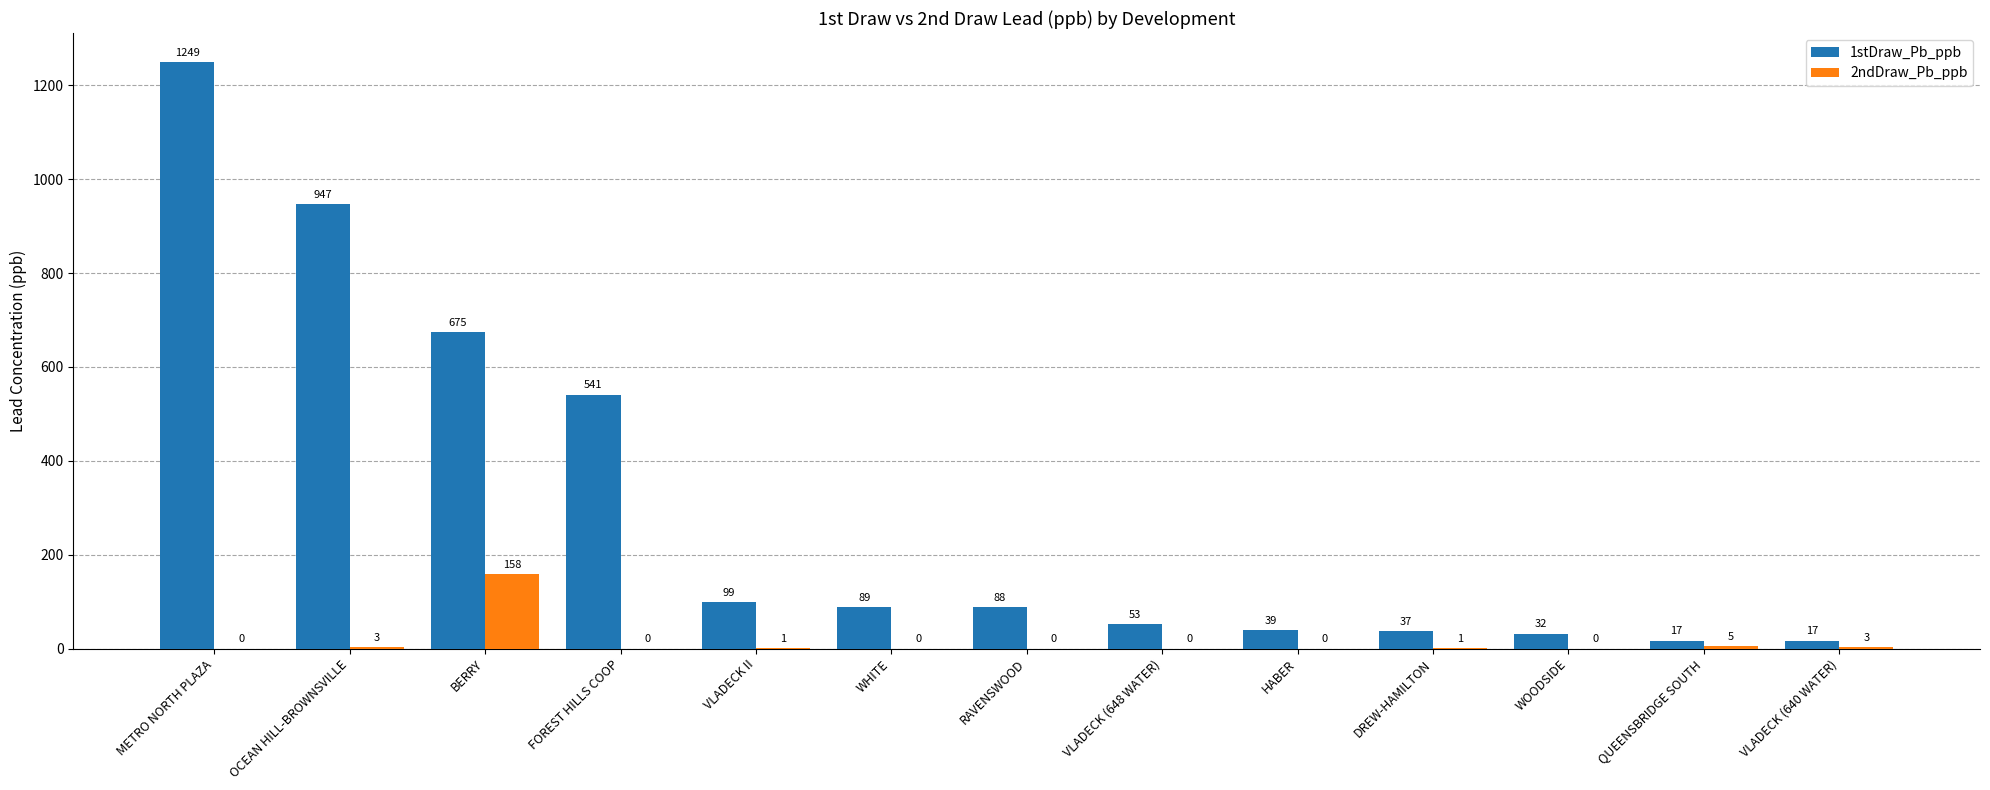

True or false: 1stDraw_Pb_ppb has a value of 39 at HABER.

True